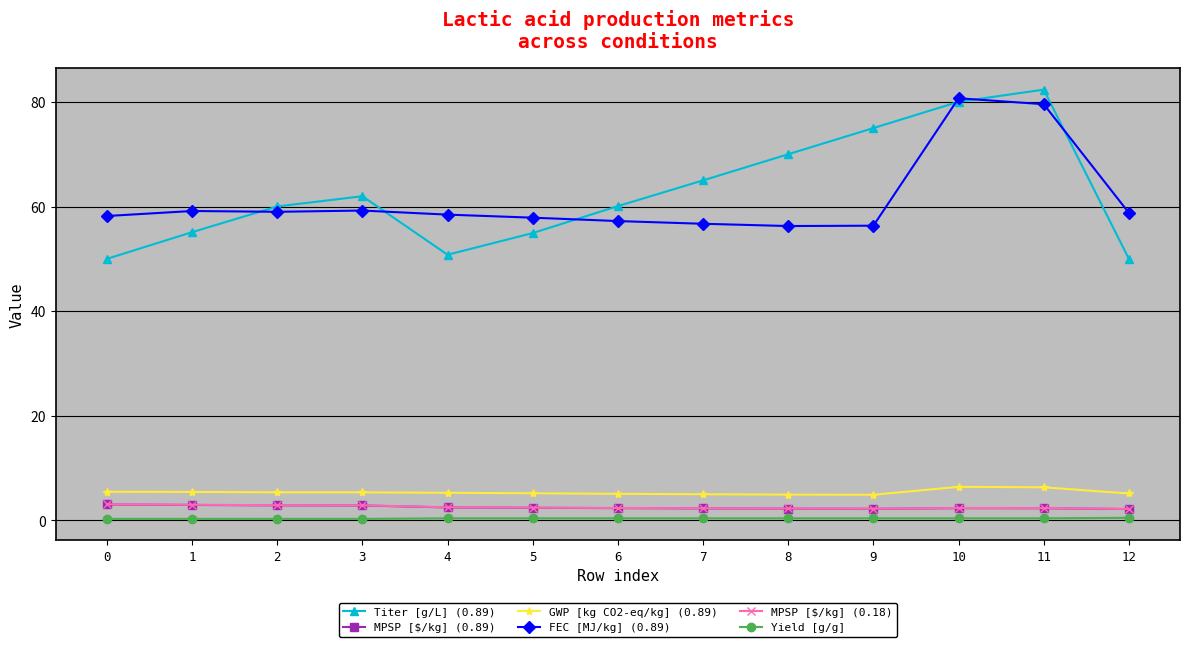

Which series has the largest total across all categories?

Titer [g/L] (0.89)